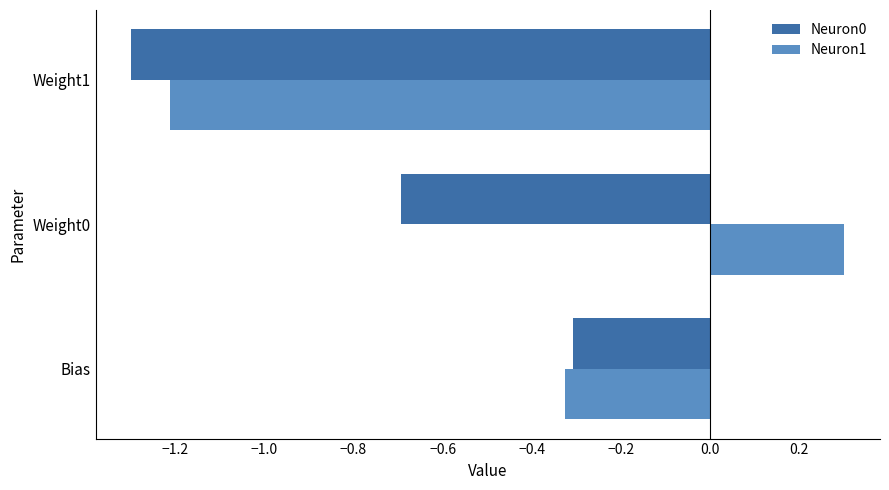

Which series changed the most between Bias and Weight1?

Neuron0